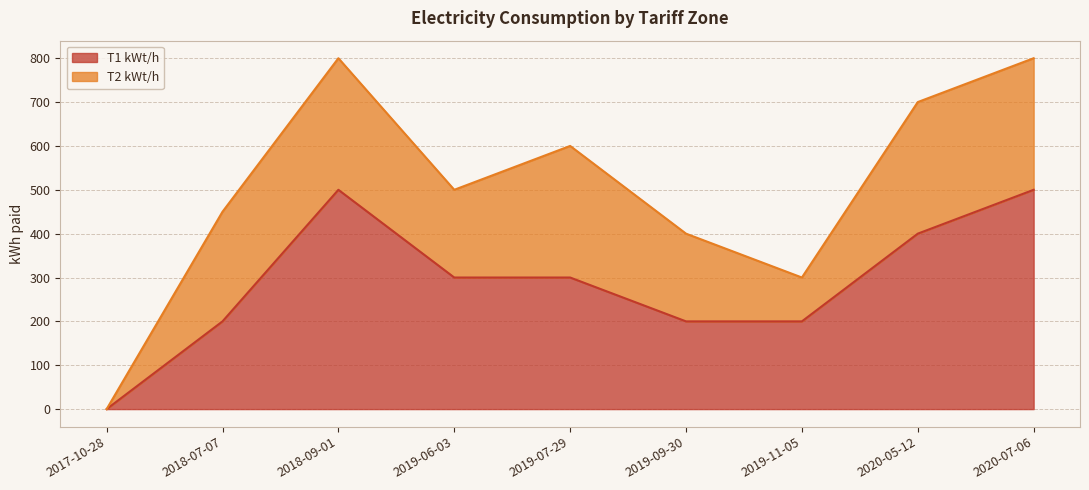

Which has a higher value, 2019-06-03 or 2019-11-05?

2019-06-03